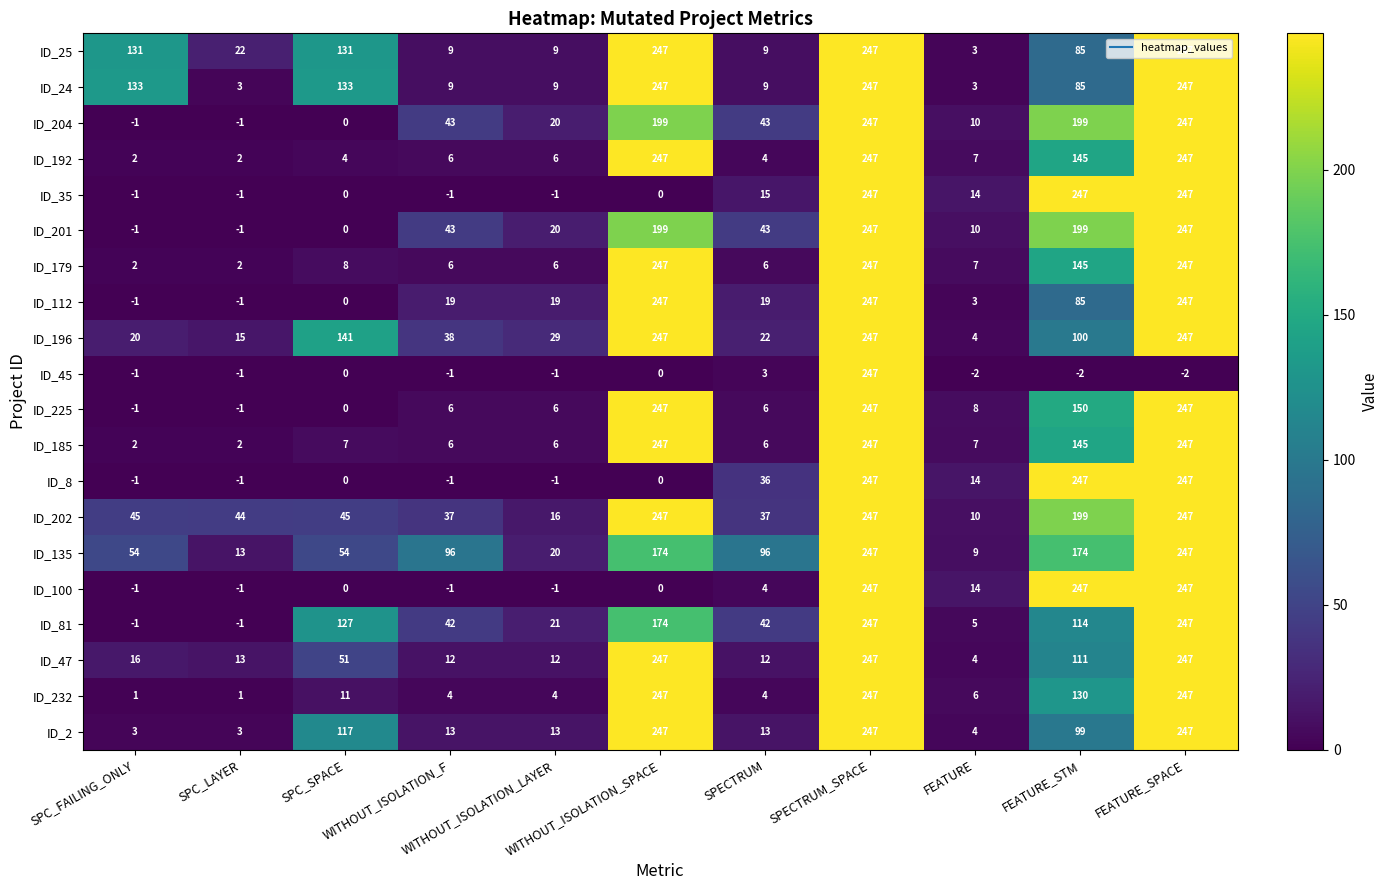

At how many categories does at least one series exceed 94?

8